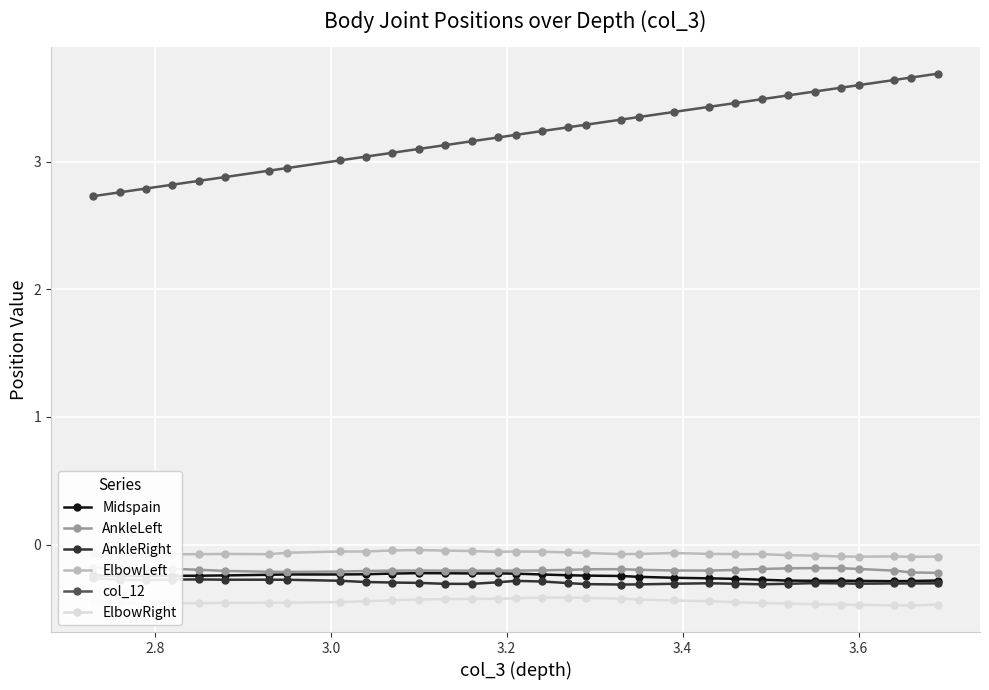

True or false: col_12 has a value of 1.5 at 16.

False